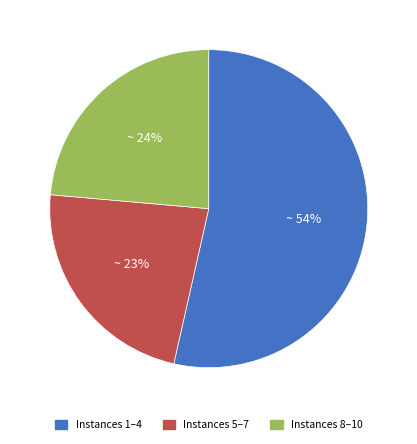

To the nearest percent, what is the combined percentage of Instances 8–10 and Instances 1–4?

77%